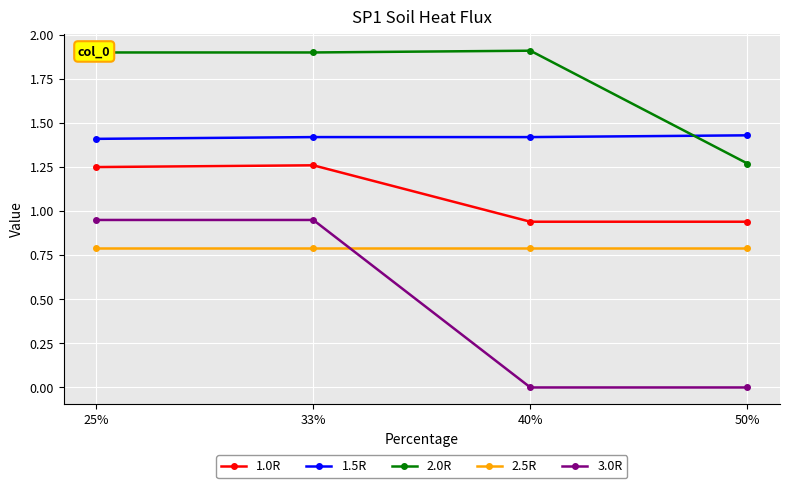

True or false: 2.5R and 1.5R intersect in this chart.

False